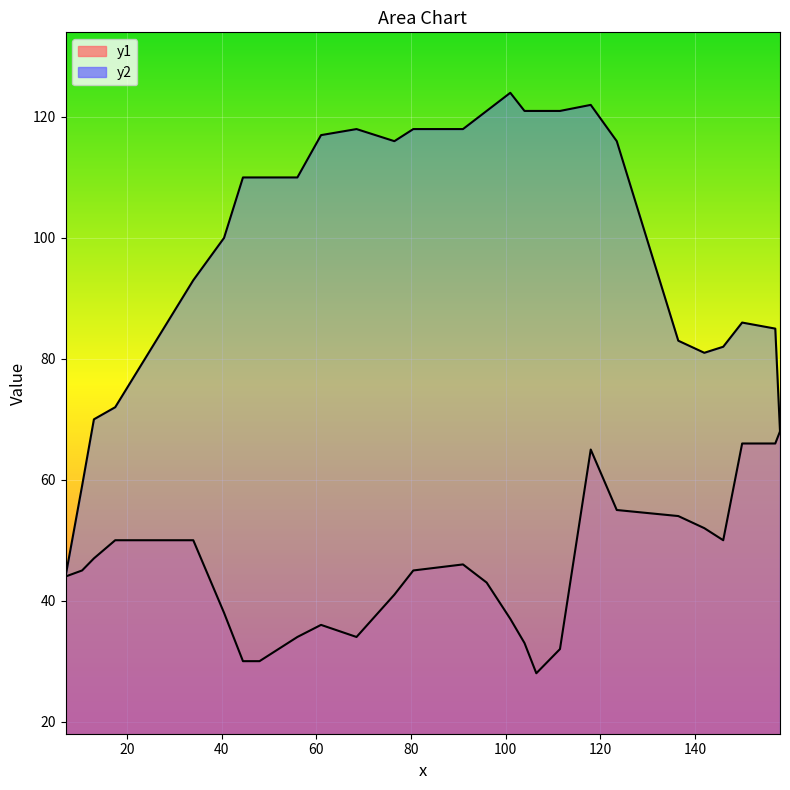

Reading left to right, extract all data points from this chart.

y1: 44	45	47	50	50	38	30	30	34	36	34	41	45	46	43	37	33	28	32	65	55	54	52	50	66	66	68
y2: 44	59	70	72	93	100	110	110	110	117	118	116	118	118	121	124	121	121	121	122	116	83	81	82	86	85	68